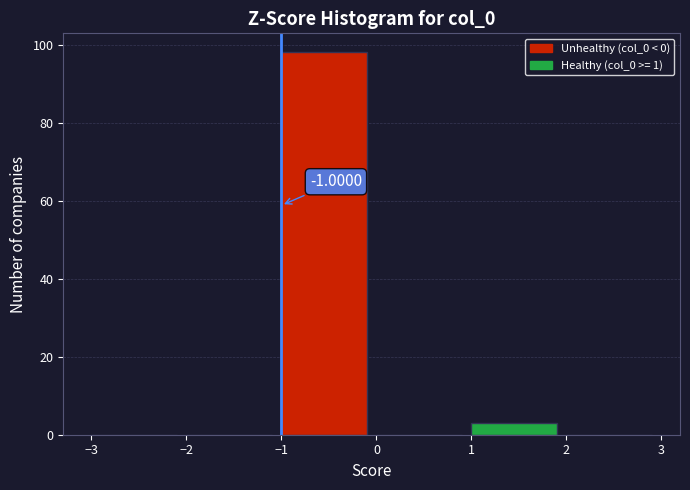

Over which range of the x-axis is the bar tallest?

-1 to 0